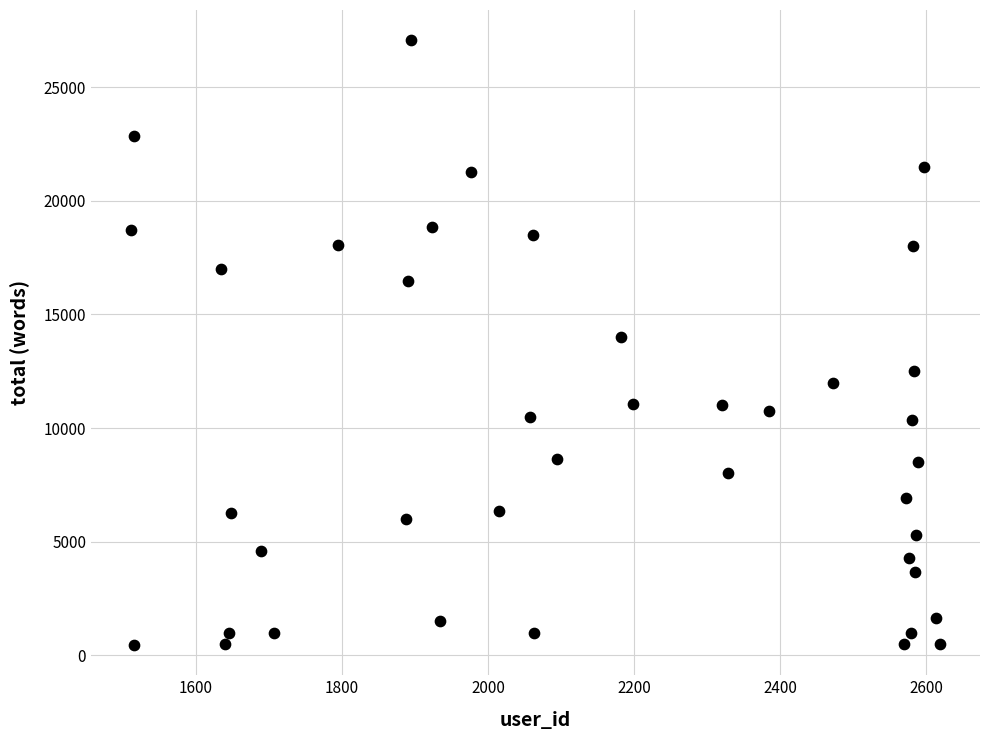

What is the range of X values (max minus min)?

1106